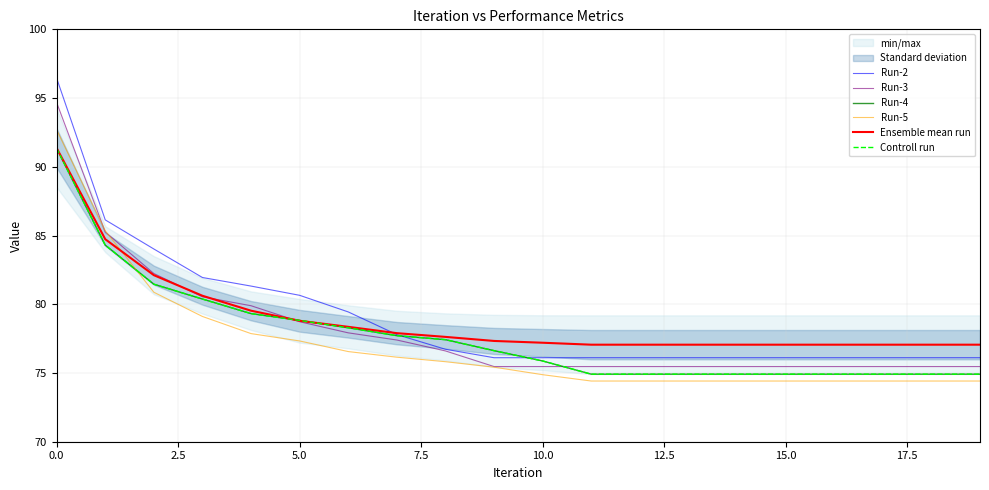

Is the value of Run-2 at 17 greater than the value of Ensemble mean run at 18?

No